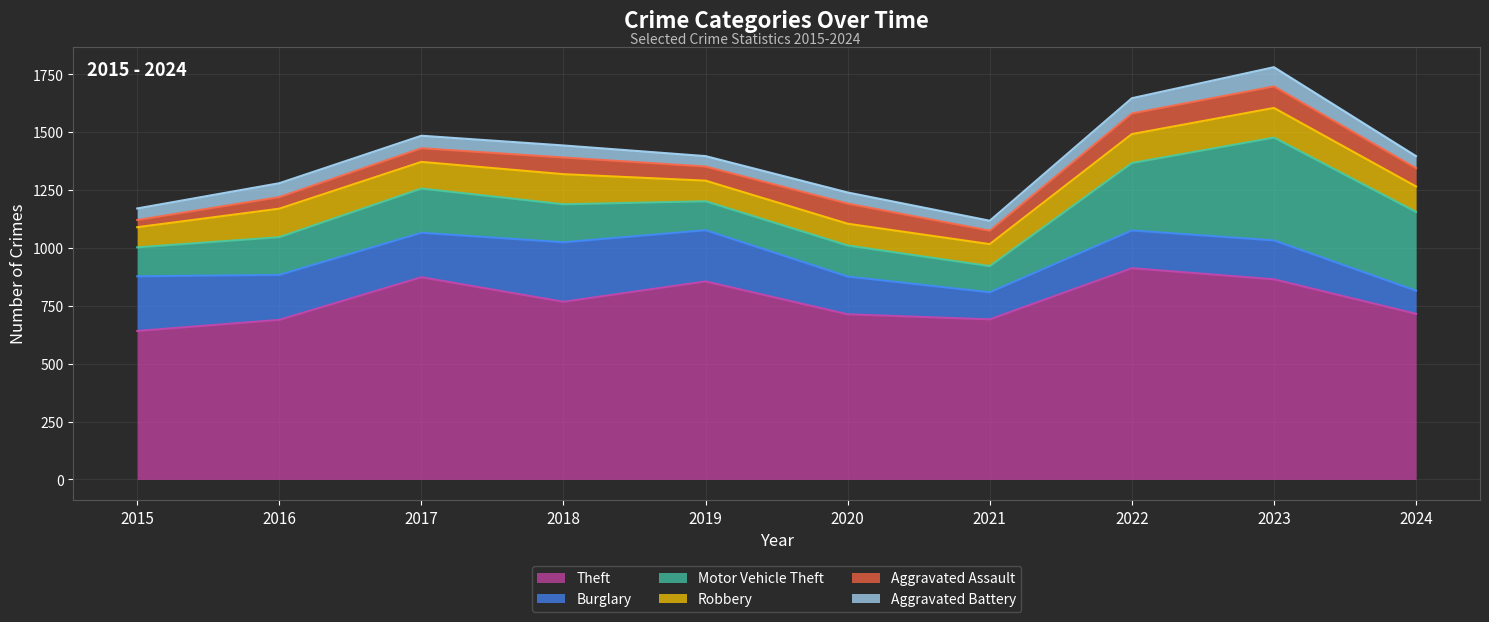

Is it true that Robbery equals 128 at 2023?

True